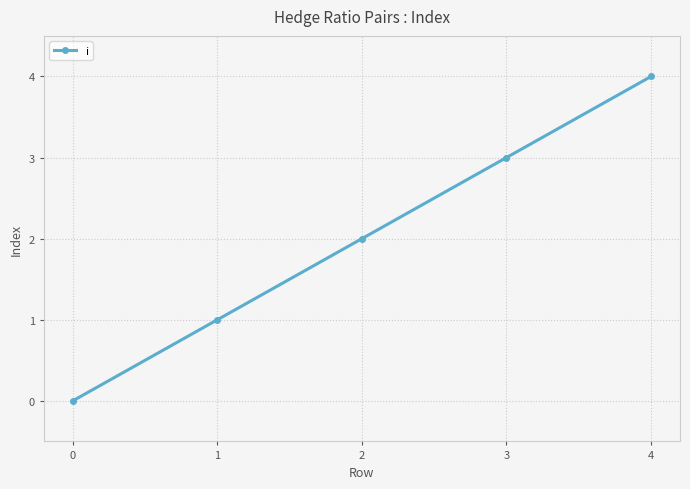

Rank the categories by value from lowest to highest.

0, 1, 2, 3, 4